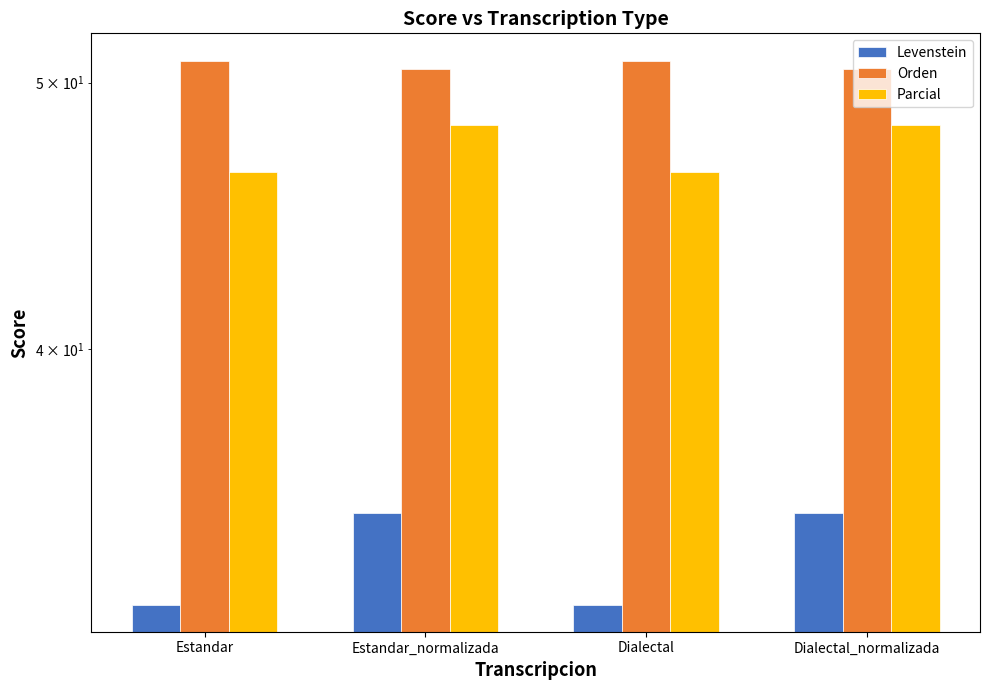

List the labels in order of Levenstein value, largest first.

Estandar_normalizada, Dialectal_normalizada, Estandar, Dialectal